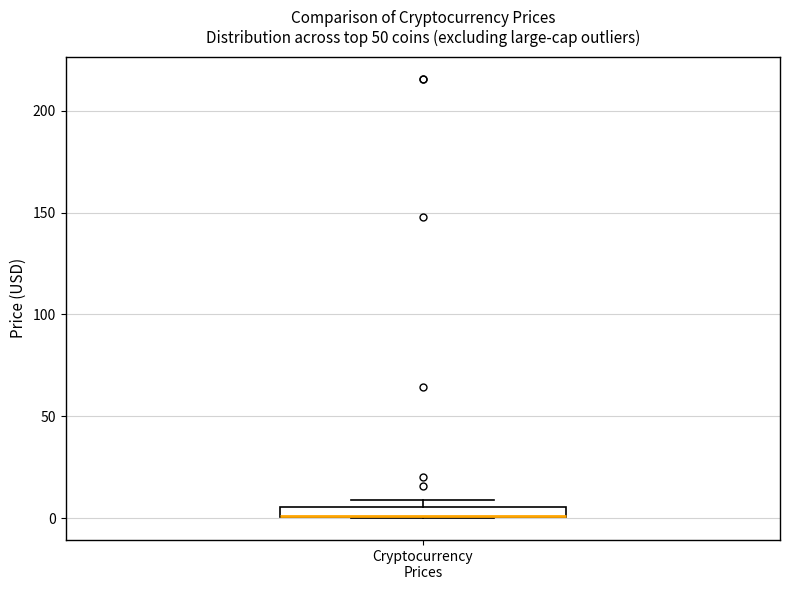

Where is the lower edge of the box for Cryptocurrency Prices on the y-axis? The values are not printed on the chart, so give them approximately, as read against the axis.

0